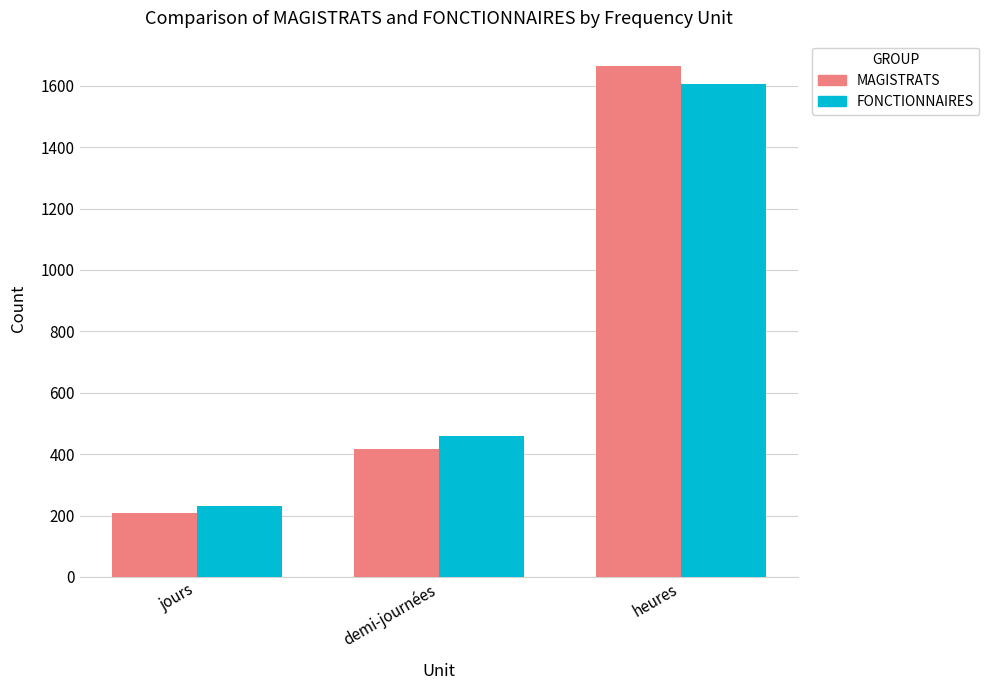

What is the value of the FONCTIONNAIRES bar at the 2nd from the left?

459.1